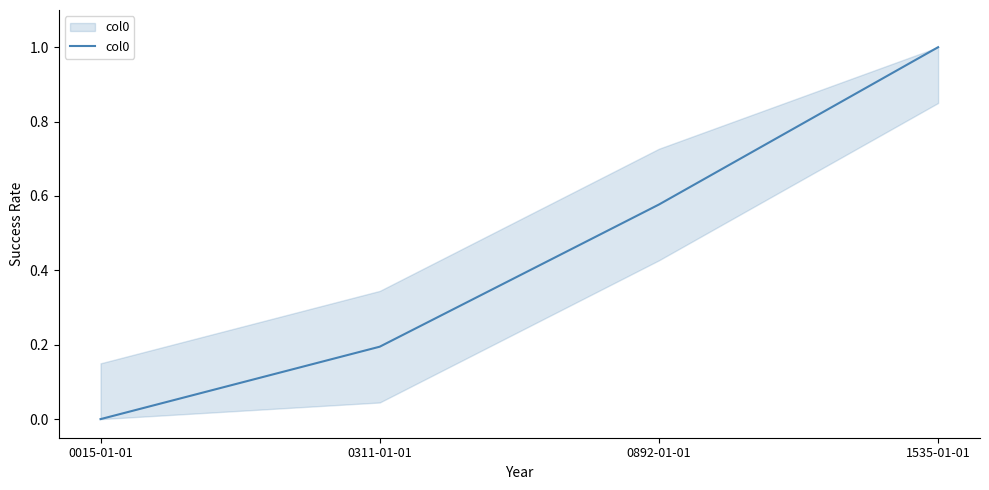

Which label corresponds to the largest value in the chart?

1535-01-01